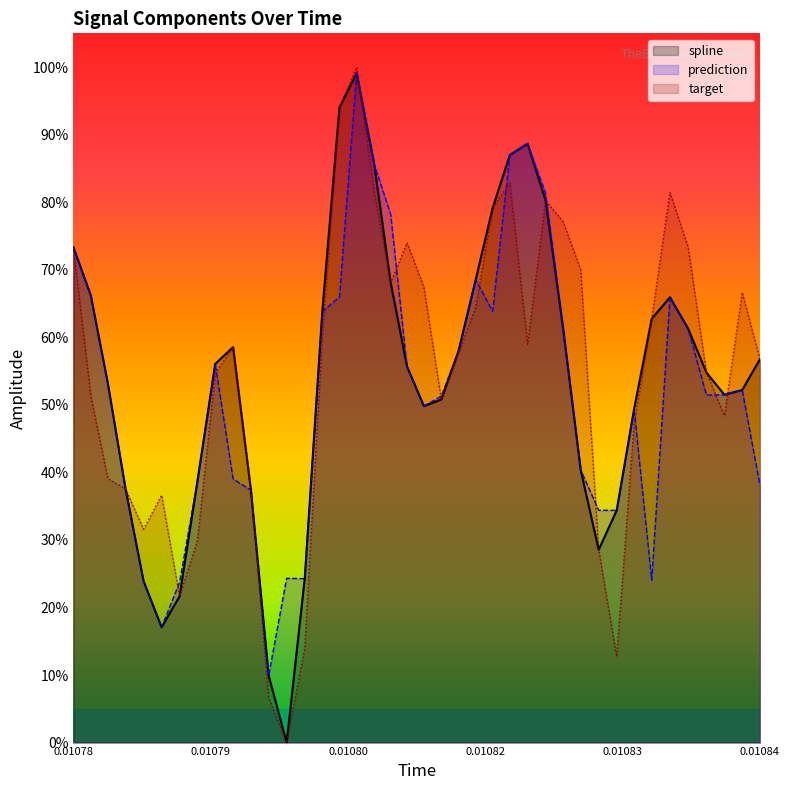

Reading left to right, what are all the values shown in this chart?

spline: 73.3	66.2	53.1	37.6	23.9	17.1	21.7	38.6	56.1	58.5	37.4	9.9	0.0	24.3	63.8	94.0	99.1	85.7	68.1	55.7	49.8	50.8	58.0	68.5	79.2	87.0	88.7	80.3	61.3	40.4	28.6	34.4	49.4	62.8	65.9	61.3	54.8	51.5	52.2	56.8
prediction: 73.3	66.2	53.1	37.6	23.9	17.1	23.7	38.6	56.1	39.0	37.4	9.9	24.3	24.3	63.8	66.0	99.1	85.7	78.2	55.7	49.8	51.3	58.0	68.5	63.9	87.0	88.7	81.3	61.3	40.4	34.4	34.4	49.4	24.1	65.9	61.3	51.4	51.5	52.2	38.1
target: 73.3	51.3	39.1	37.6	31.6	36.6	21.7	29.8	54.7	58.5	37.5	6.6	0.0	13.9	60.0	94.0	100.0	81.6	68.1	74.0	67.5	50.8	57.6	64.5	79.2	82.9	58.9	80.3	77.1	70.0	28.6	12.7	47.1	62.8	81.5	73.3	54.8	48.4	66.6	56.8